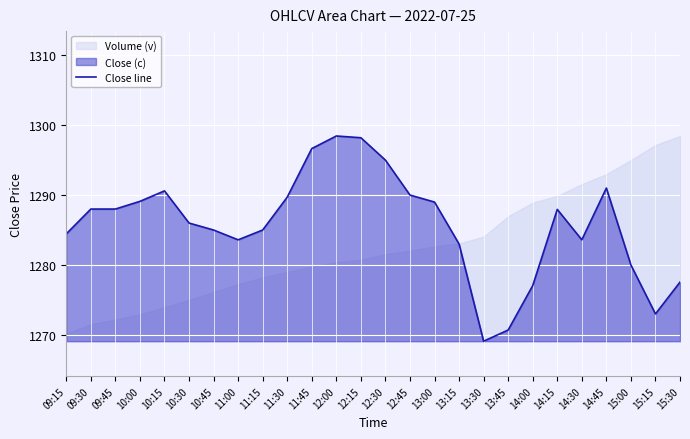

The chart shows a value of 1285.0 at 10:45. True or false?

True